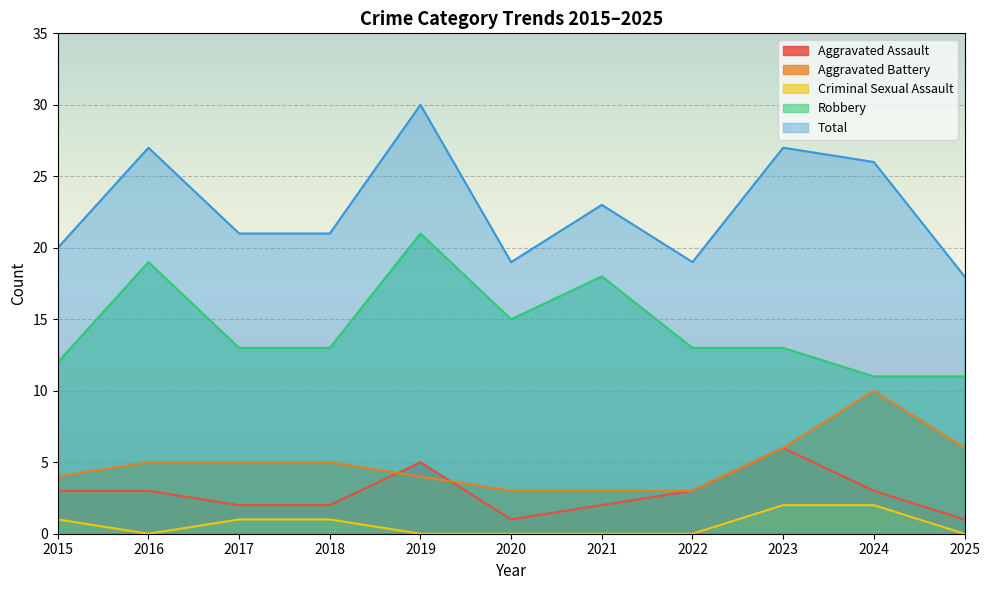

Rank the categories by Robbery value from highest to lowest.

2019, 2016, 2021, 2020, 2017, 2018, 2022, 2023, 2015, 2024, 2025